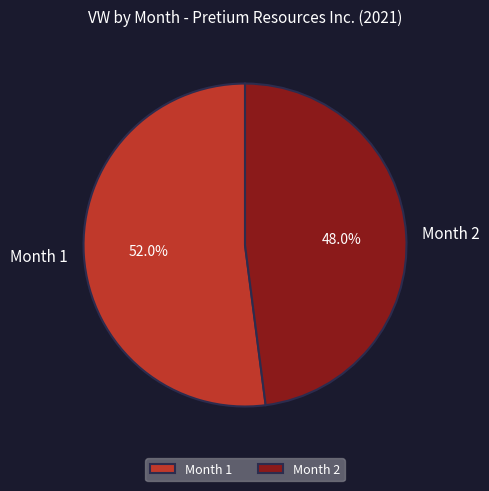

What percentage is NOT represented by Month 1?

48.0%